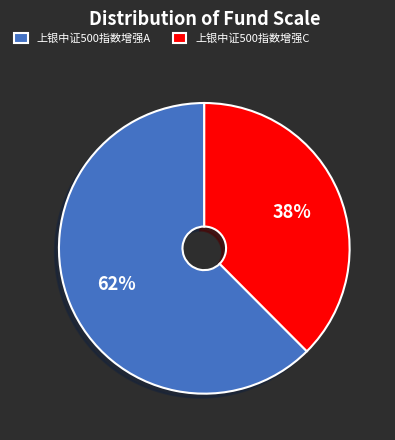

Is the sum of 上银中证500指数增强A and 上银中证500指数增强C greater than half?

Yes